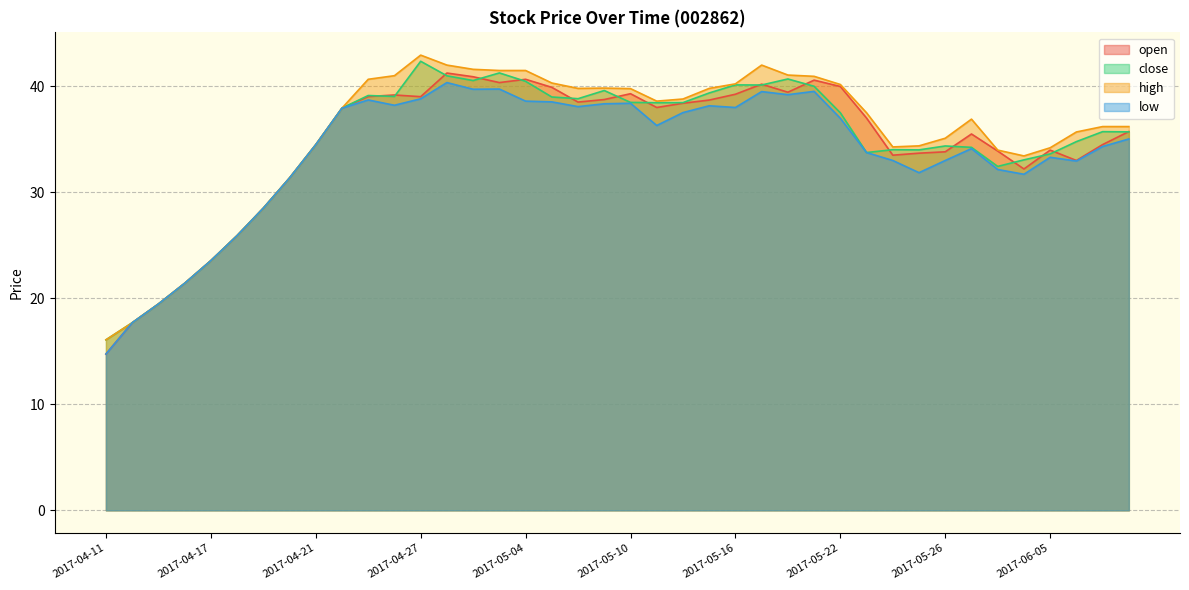

What is the label of the 31st point from the left?

2017-05-24